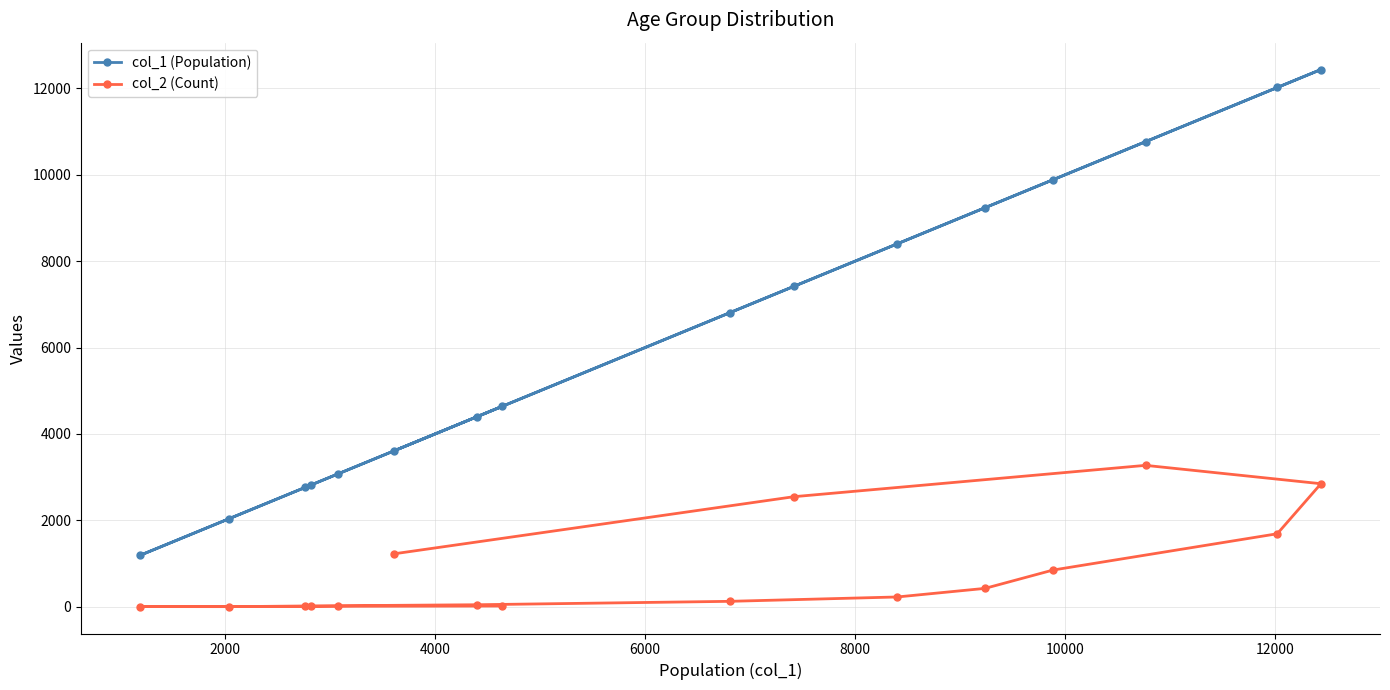

Rank the series by their average value, from highest to lowest.

col_1 (Population), col_2 (Count)